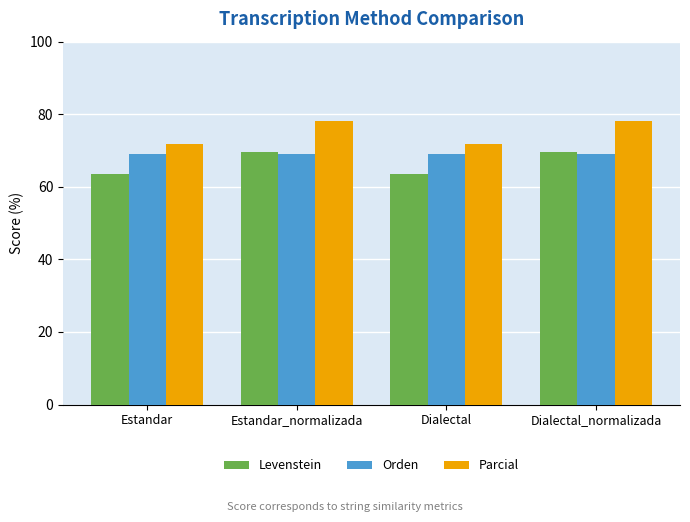

True or false: Parcial has a value of 126.1 at Estandar_normalizada.

False